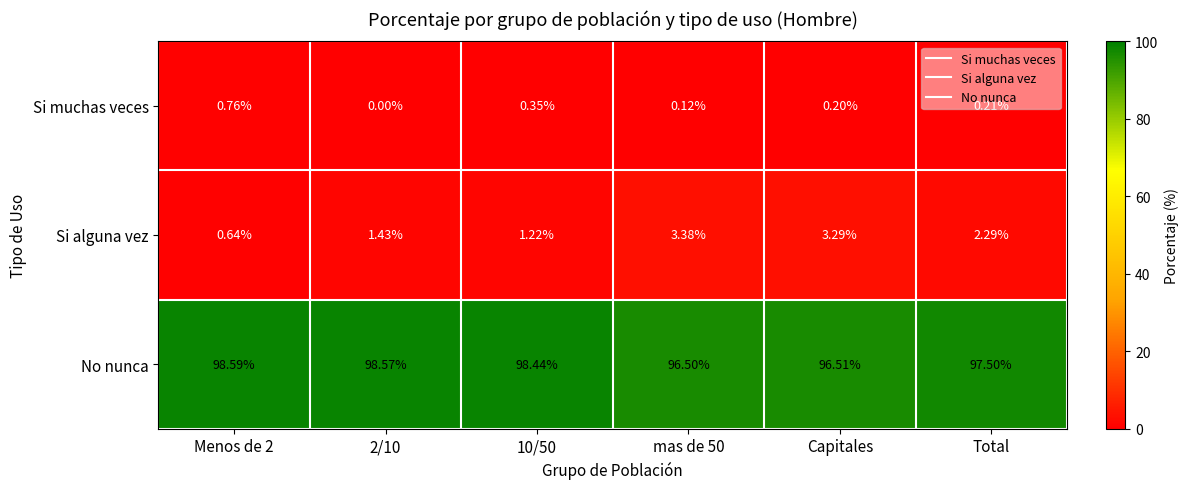

Which series changed the most between 2/10 and Capitales?

No nunca